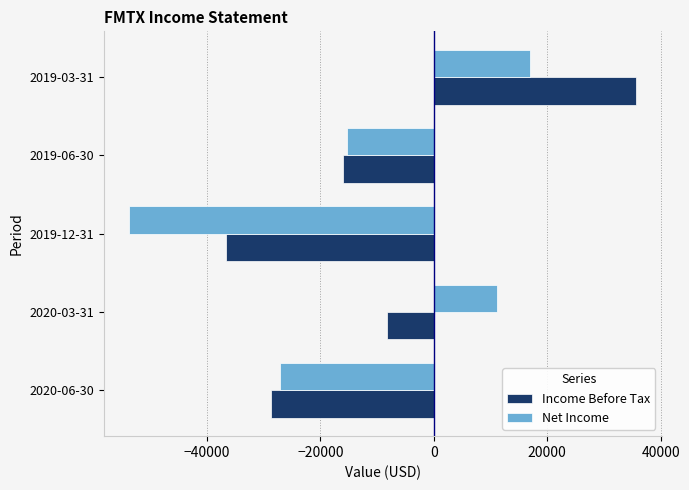

Read the Income Before Tax value at 2019-12-31.

-36600